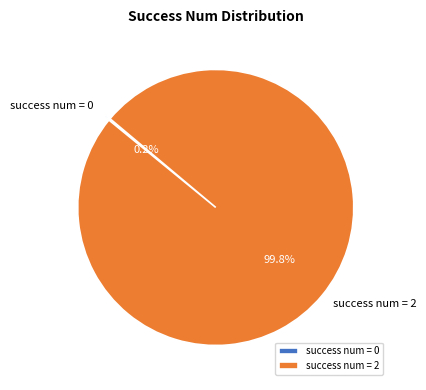

Which category has the biggest portion of the pie?

success num = 2